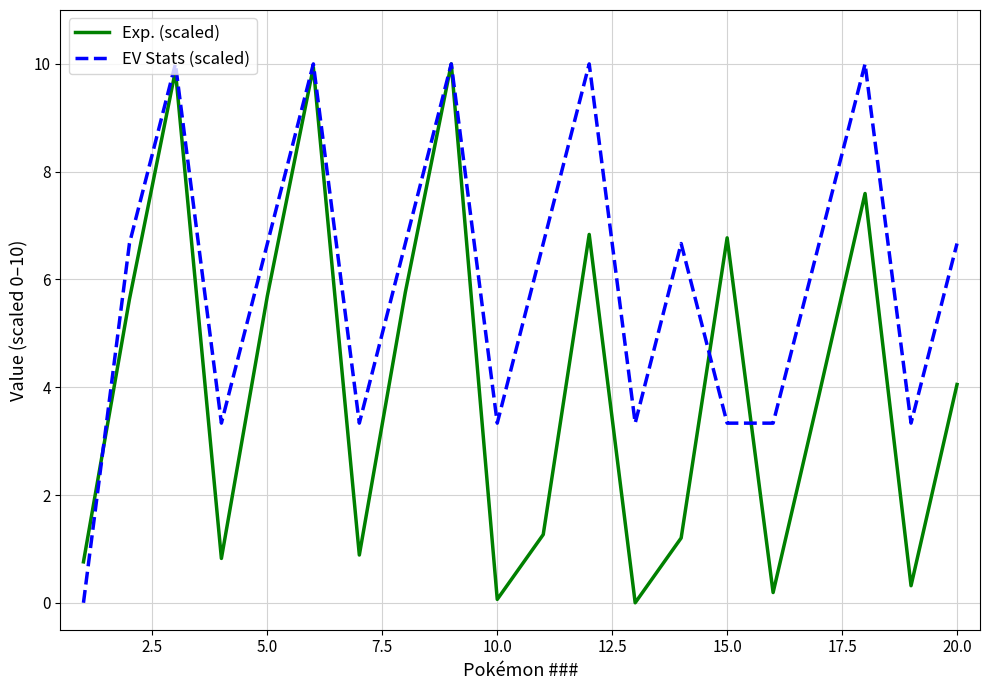

Rank the series by their average value, from highest to lowest.

EV Stats (scaled), Exp. (scaled)